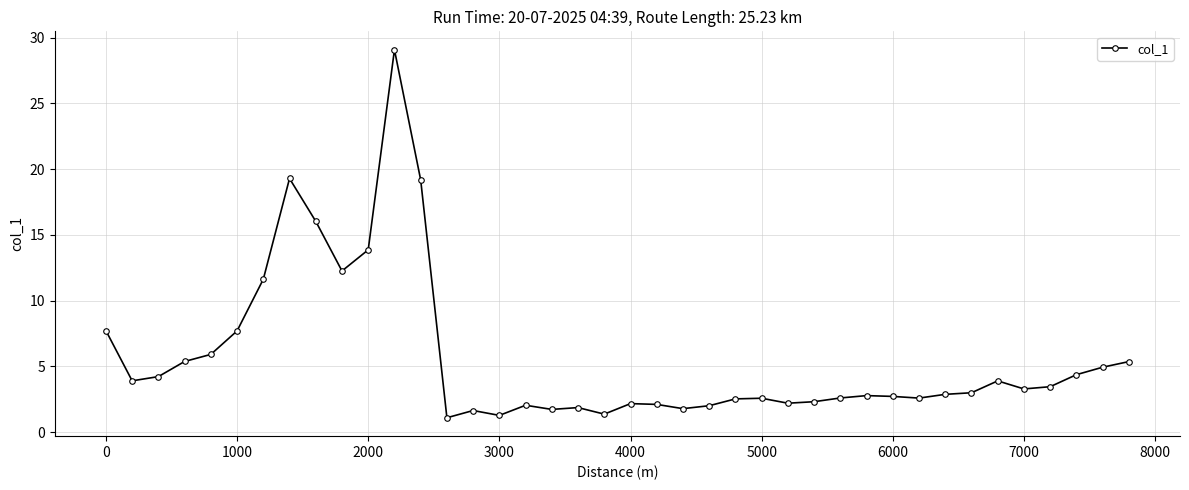

What is the smallest value displayed?

1.1